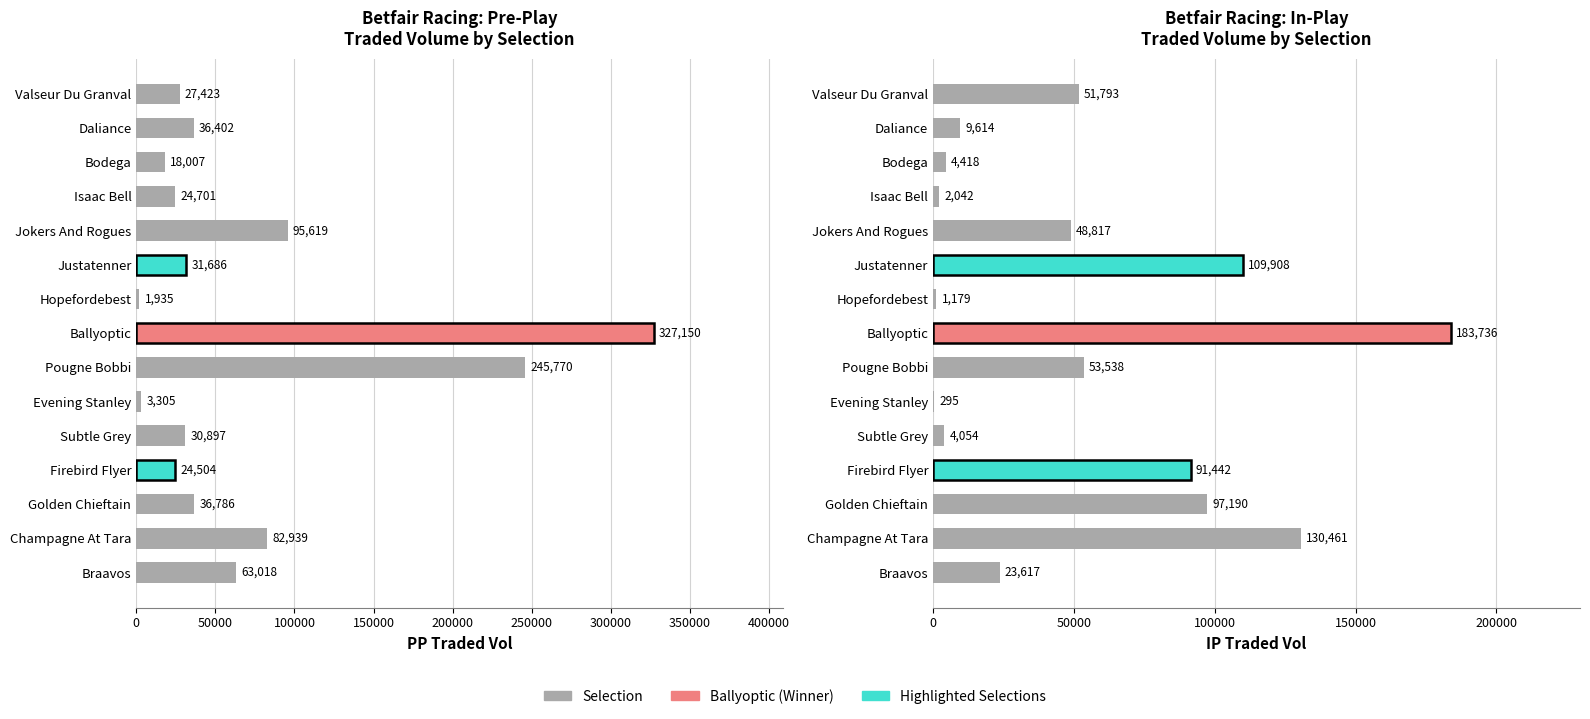

The PPTRADEDVOL series shows 24503.6 at Firebird Flyer. True or false?

True